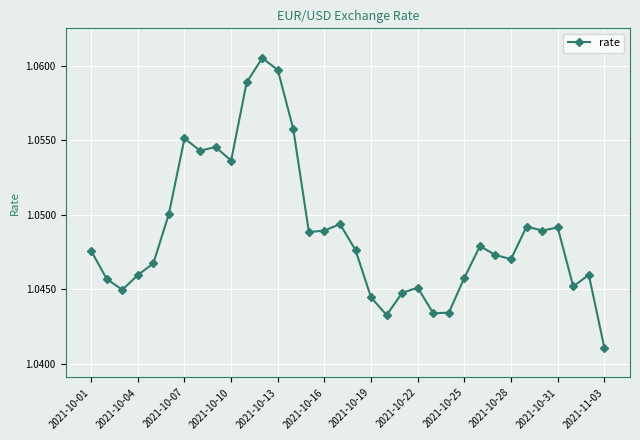

Count the values in the range 1 to 2.

34